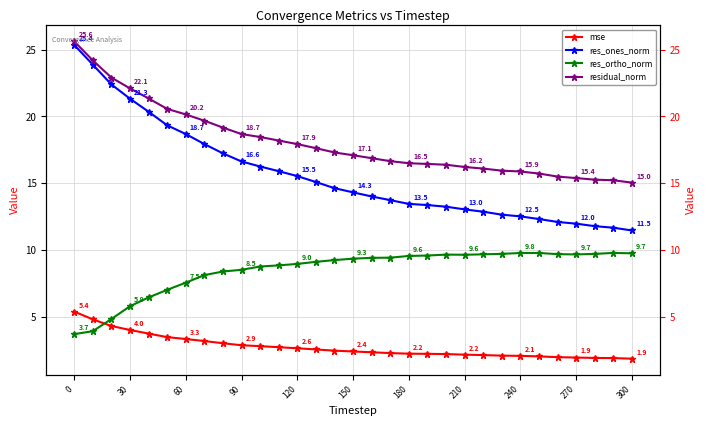

Between 150 and 120, which is larger?

120